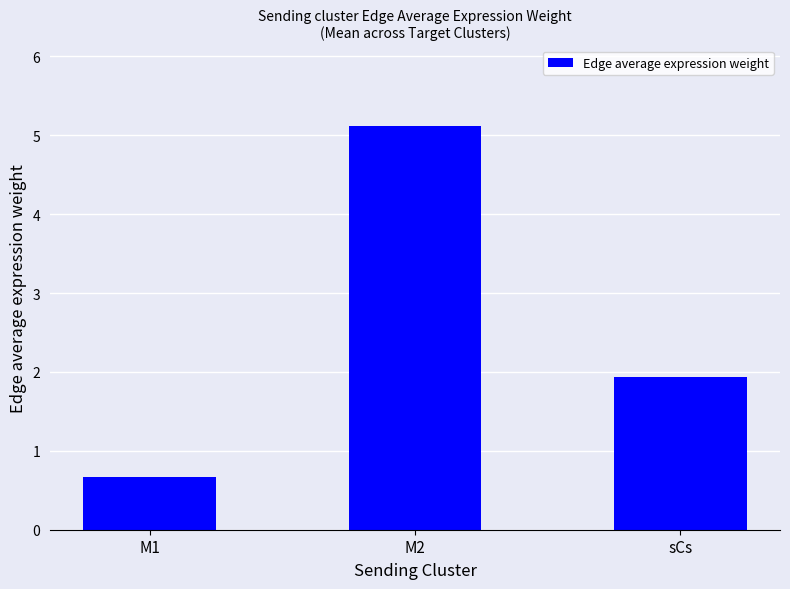

Count the number of categories in the chart.

3